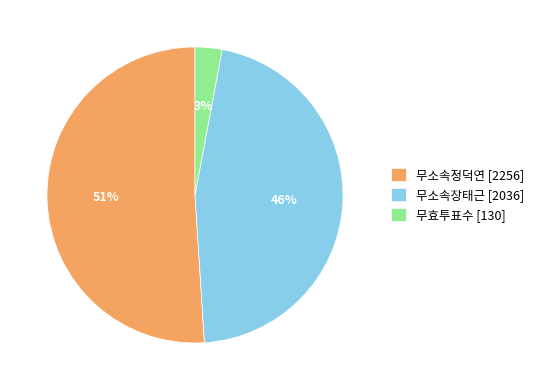

How many segments does this pie chart have?

3